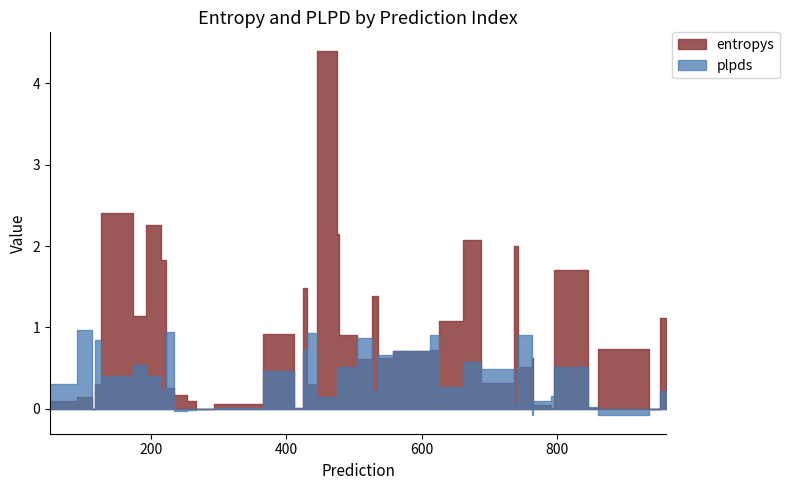

Which category has the lowest value across all series?

764